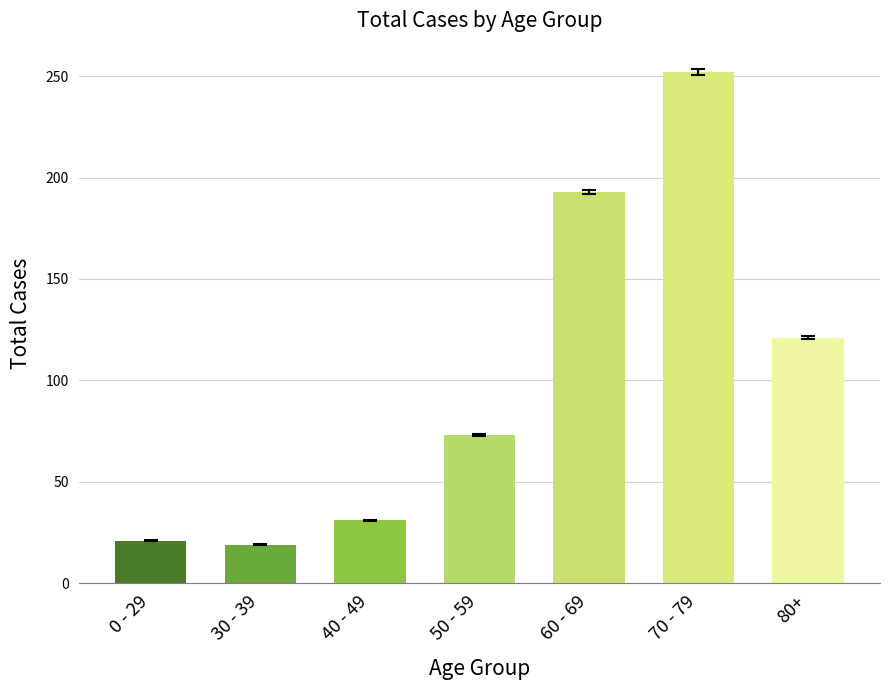

The value at 0 - 29 is 10. True or false?

False